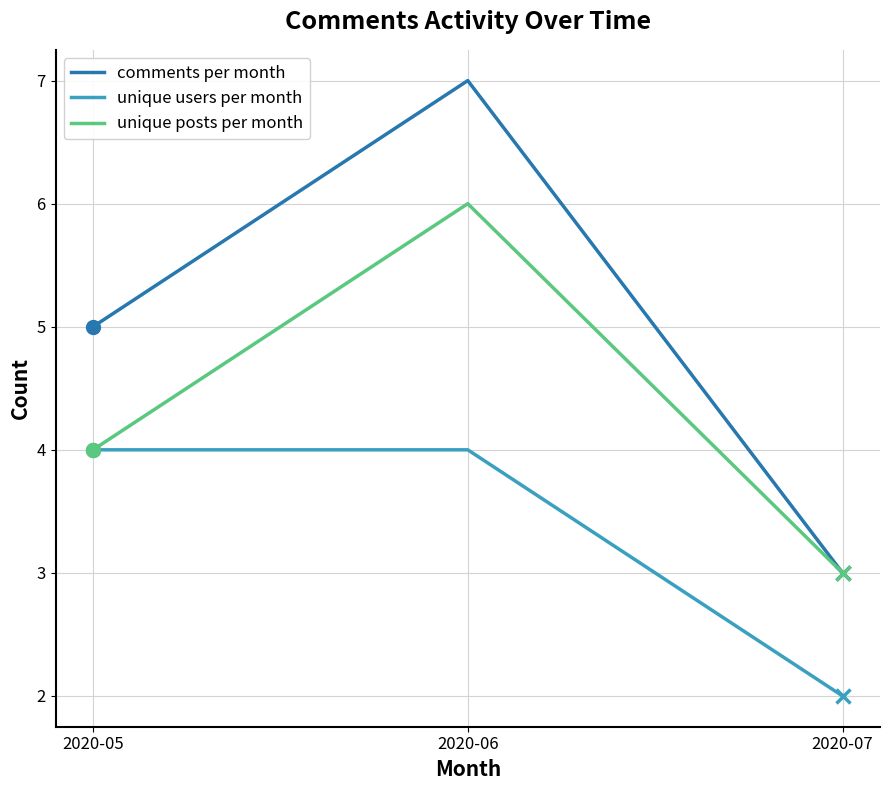

Rank the series at 2020-06 from lowest to highest value.

unique users per month, unique posts per month, comments per month